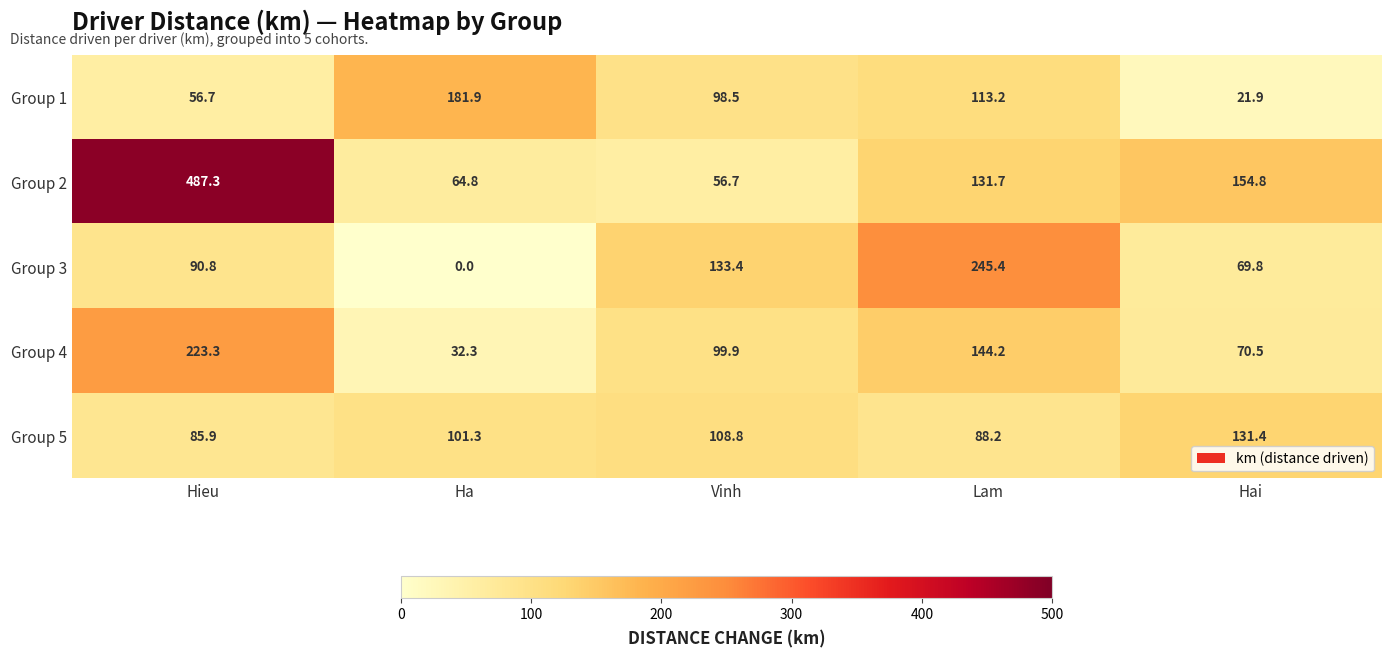

Between Ha and Hai, which series saw the biggest shift?

Group 1